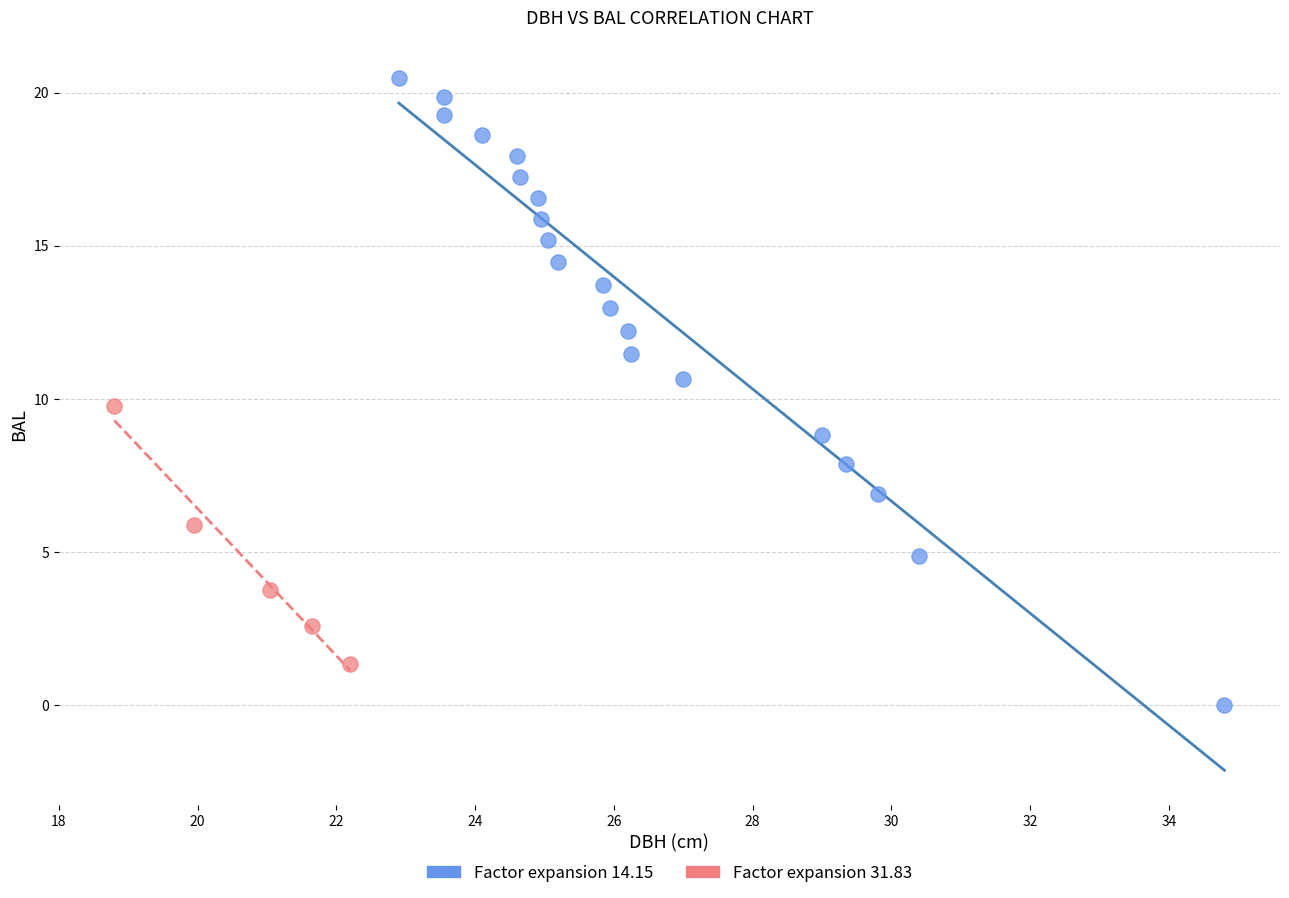

Which series reaches the maximum Y coordinate?

Factor expansion 14.15